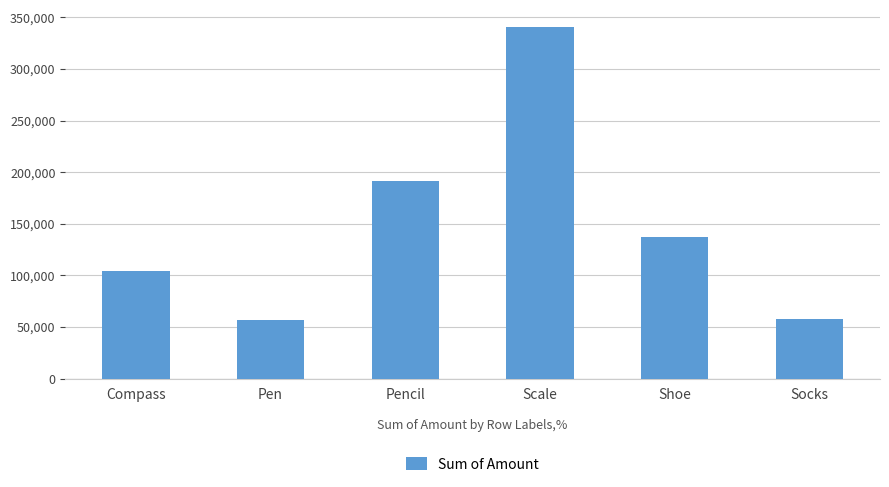

What is the change in value from Pencil to Shoe?

-54312